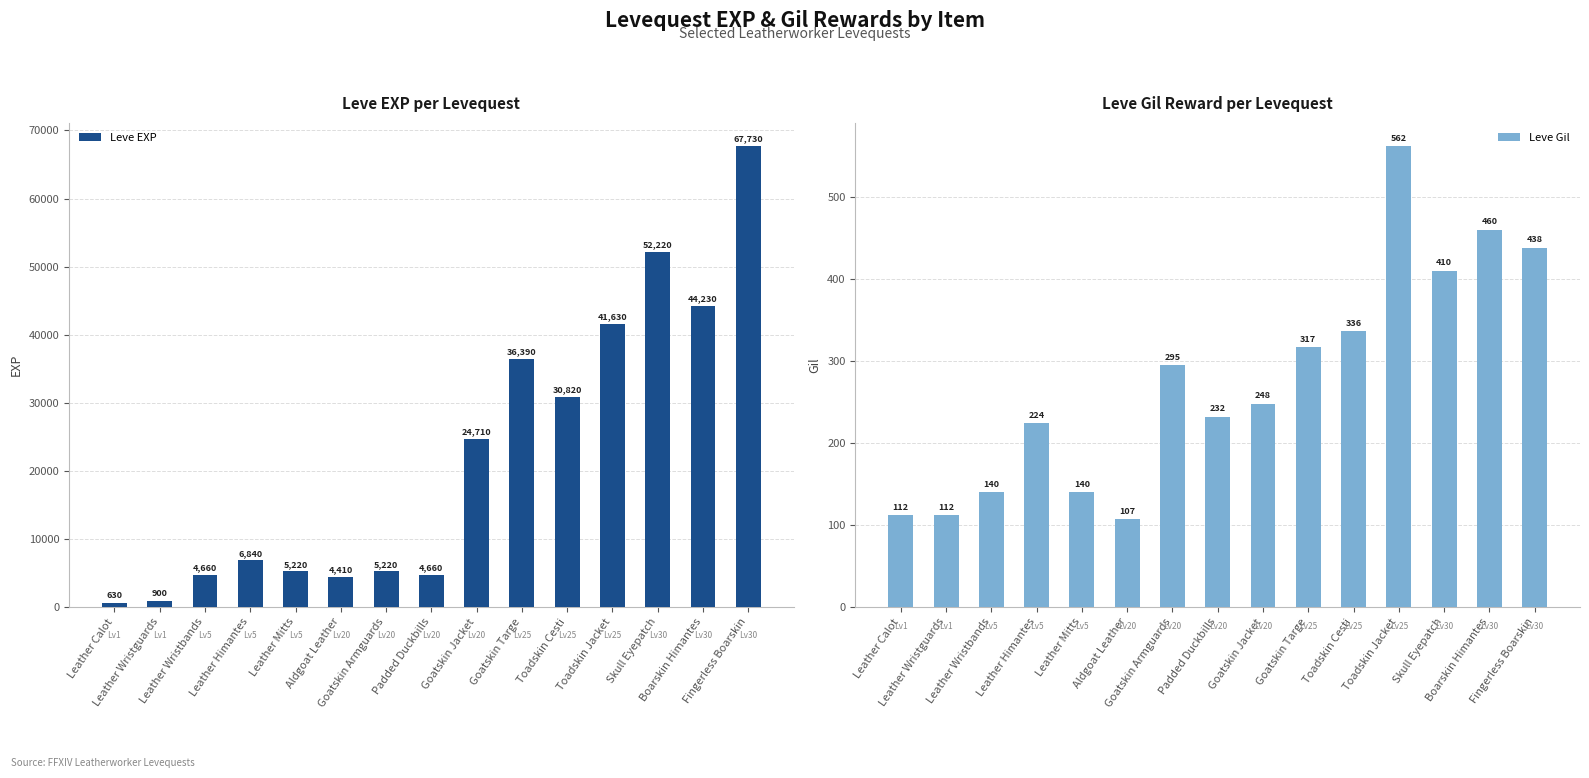

How many series are shown in this chart?

2